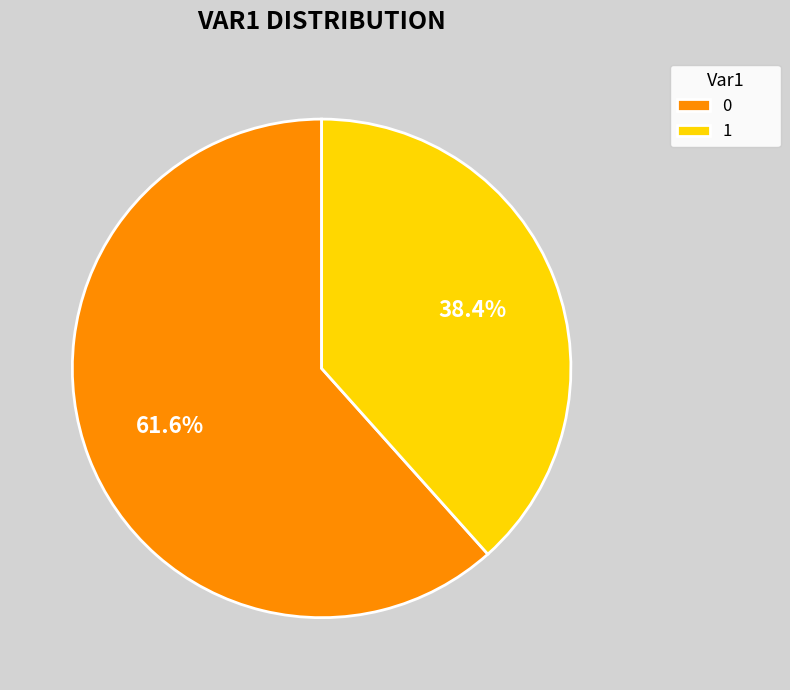

Does 1 account for over 50% of the chart?

No